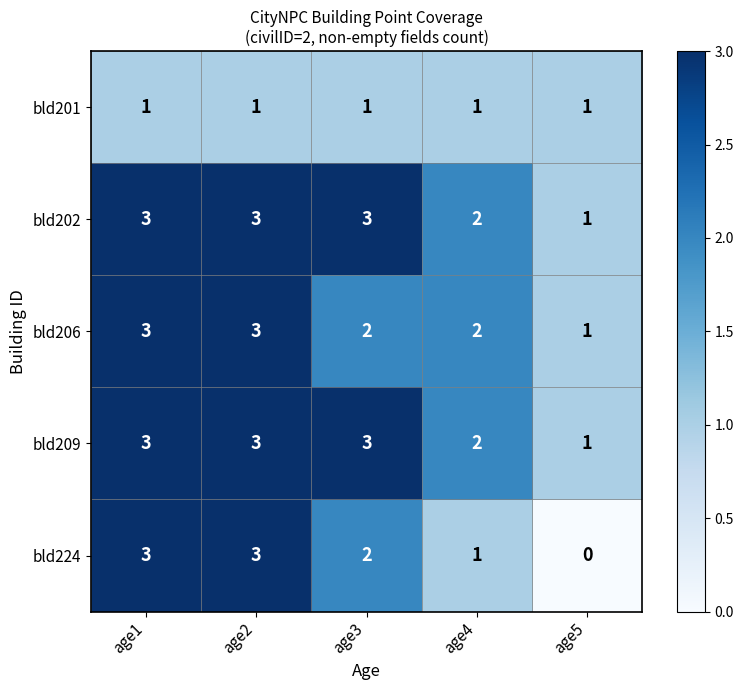

Count the number of categories in the chart.

5